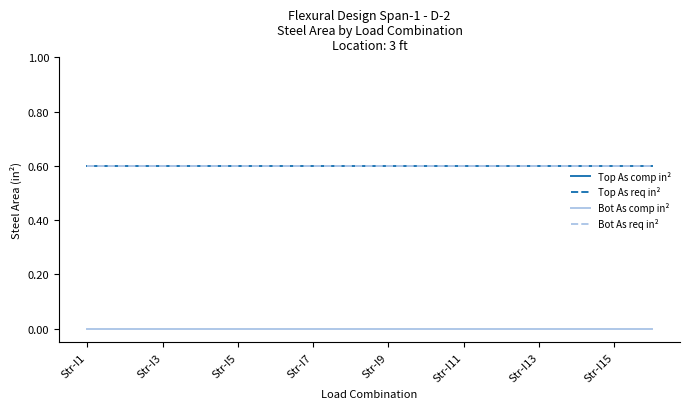

True or false: Top As comp in² and Bot As req in² cross at least once.

False